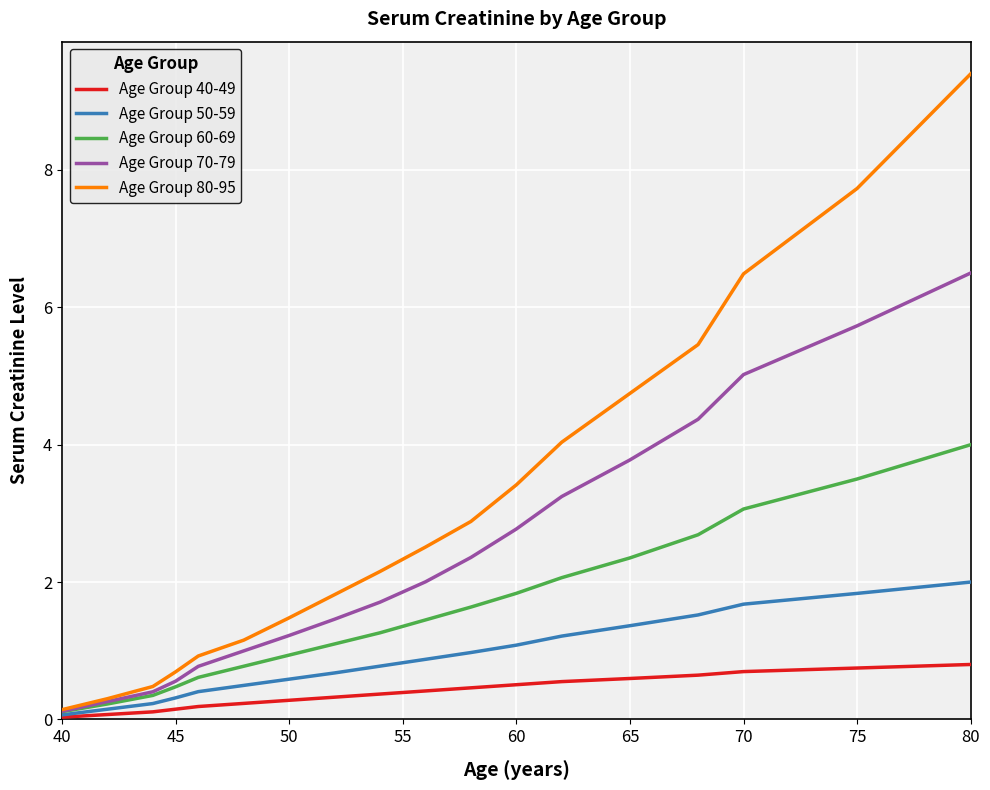

Rank the series by their average value, from lowest to highest.

Age Group 40-49, Age Group 50-59, Age Group 60-69, Age Group 70-79, Age Group 80-95